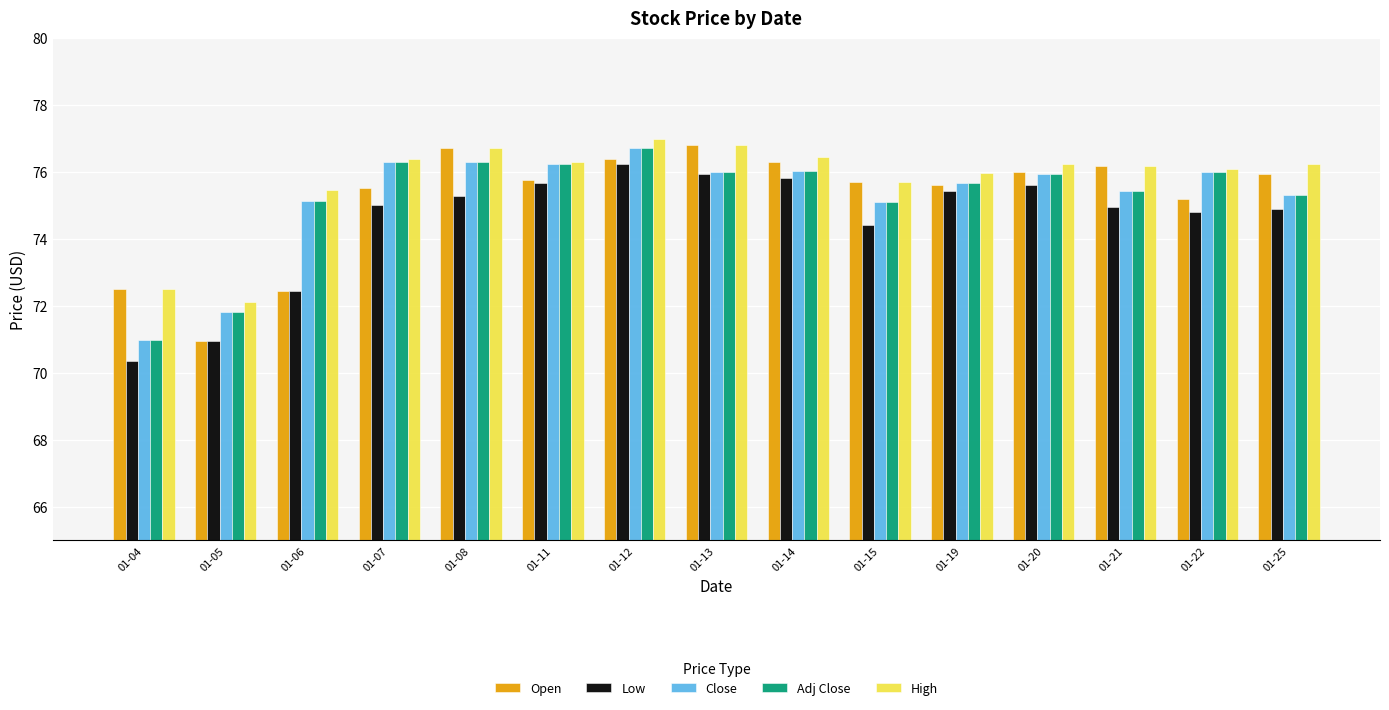

At which category is the sum across all series the highest?

01-12